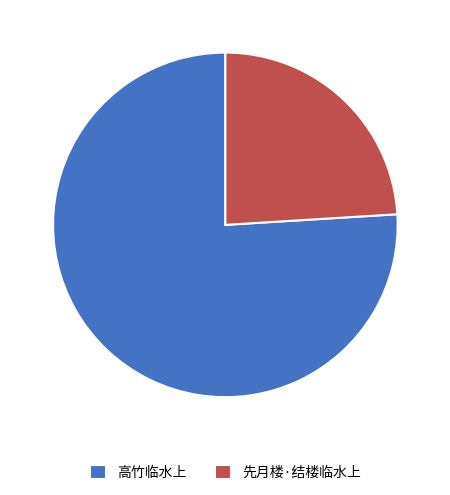

What percentage do 高竹临水上 and 先月楼·结楼临水上 together represent?

100.0%